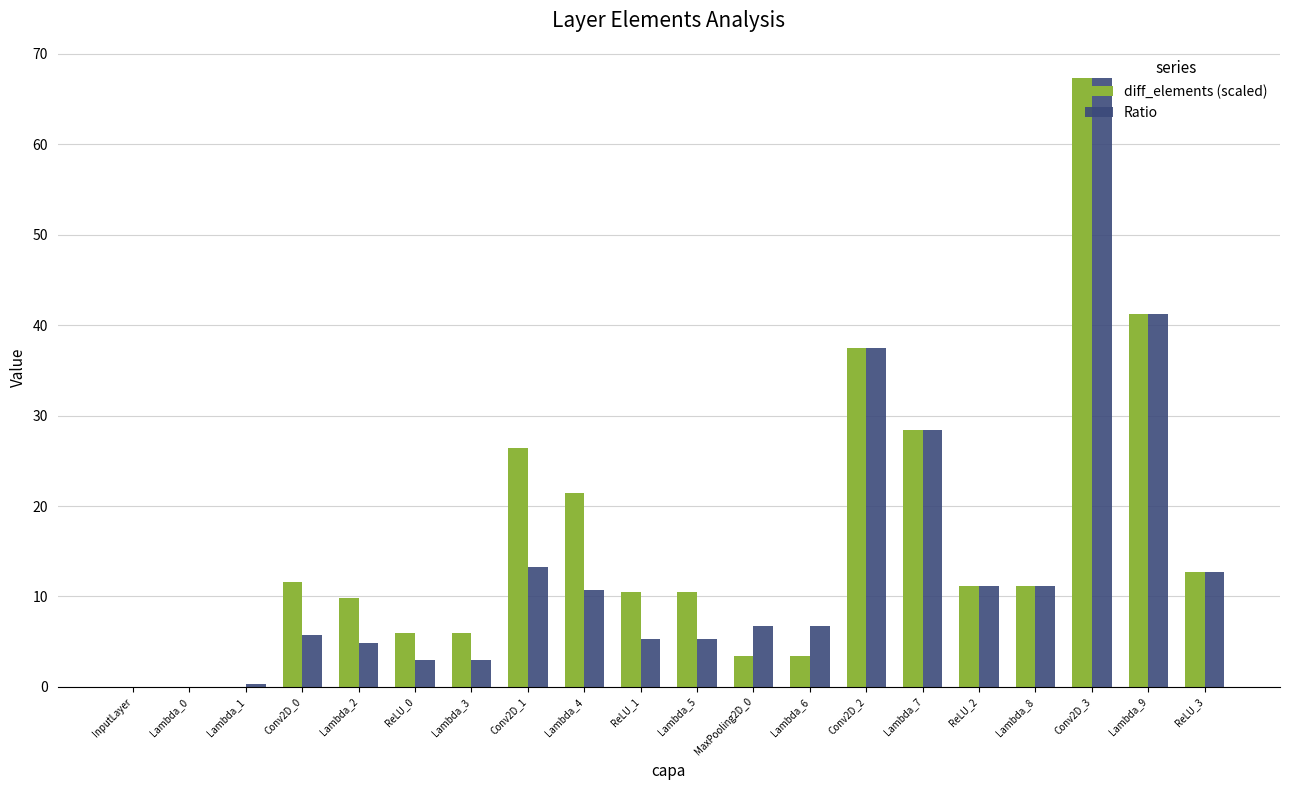

What is the sum of the diff_elements (scaled) values at Conv2D_1 and Lambda_4?

47.9